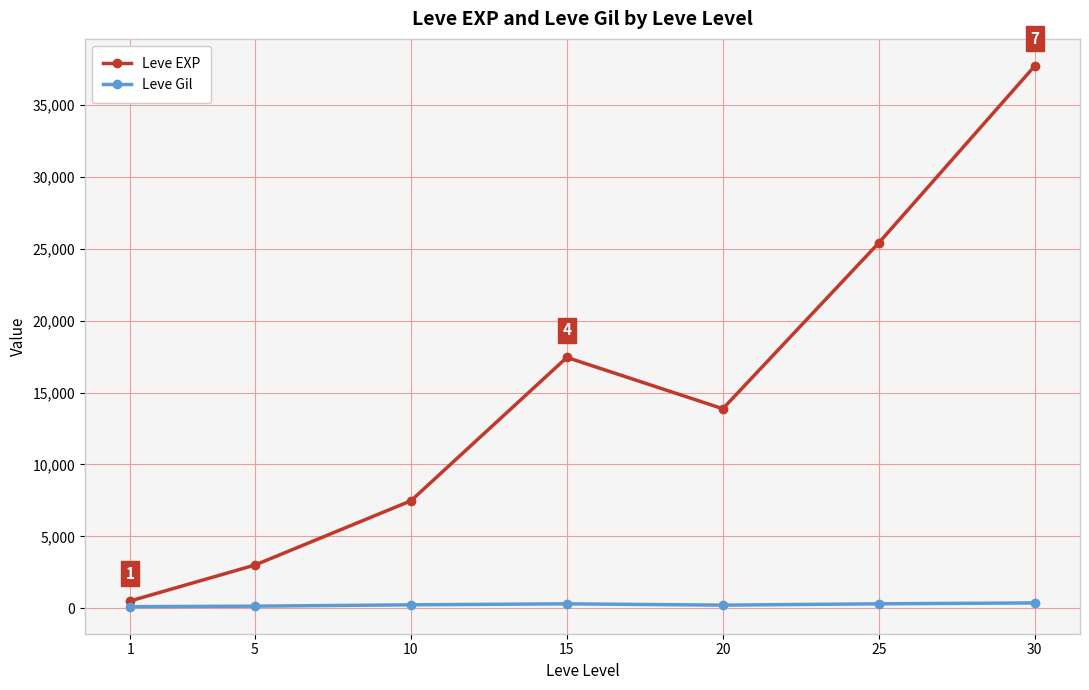

At 25, list the series in order from largest to smallest.

Leve EXP, Leve Gil